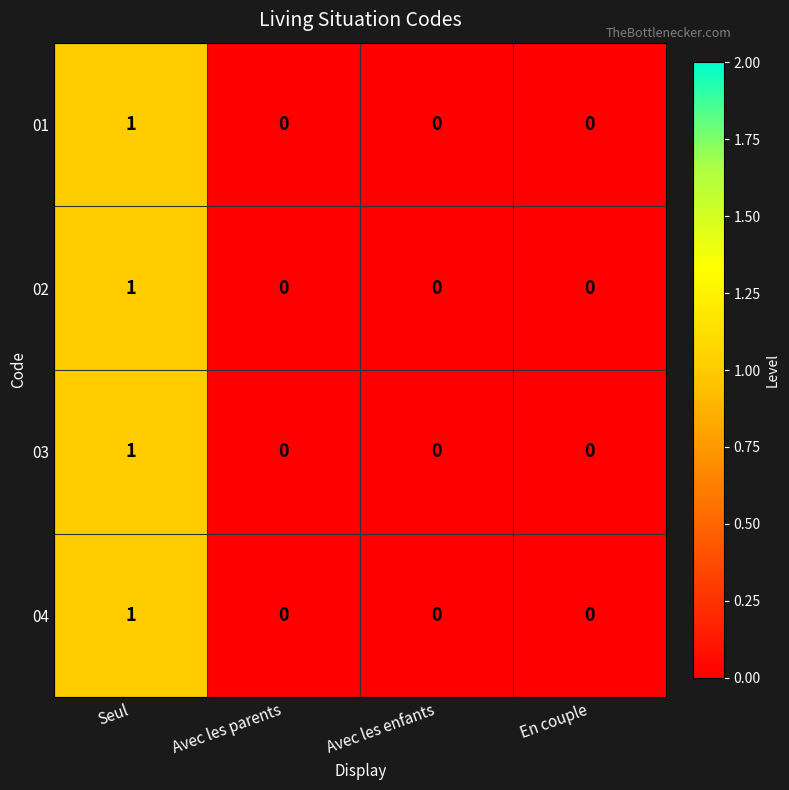

Count the 03 values in the range 0 to 1.

4